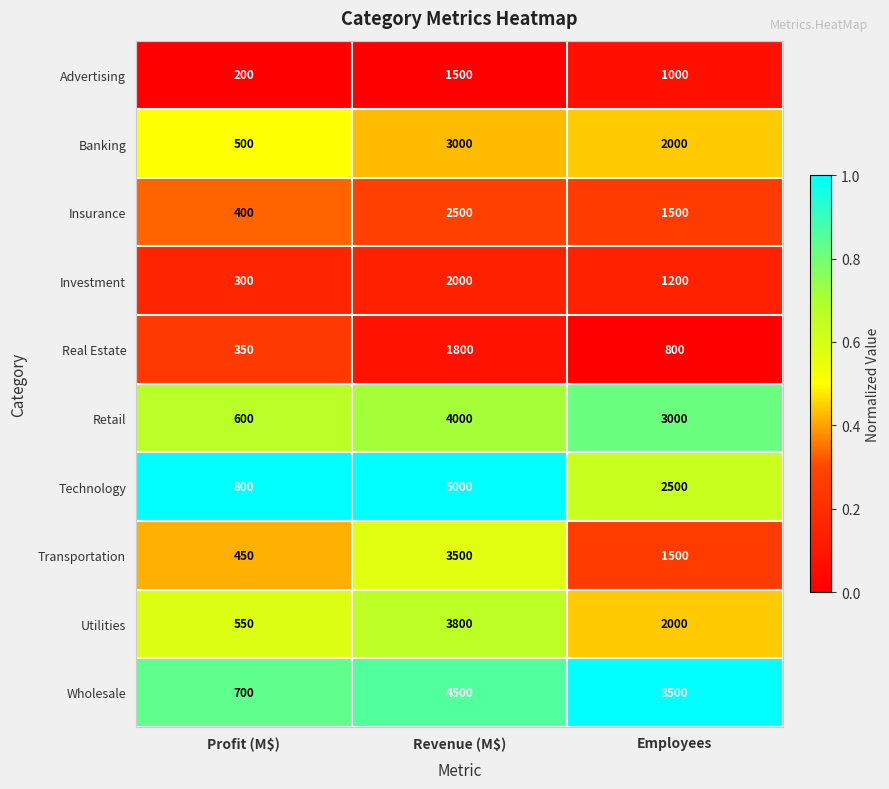

Reading left to right, transcribe all the data shown in this chart.

Advertising: 200	1500	1000
Banking: 500	3000	2000
Insurance: 400	2500	1500
Investment: 300	2000	1200
Real Estate: 350	1800	800
Retail: 600	4000	3000
Technology: 800	5000	2500
Transportation: 450	3500	1500
Utilities: 550	3800	2000
Wholesale: 700	4500	3500